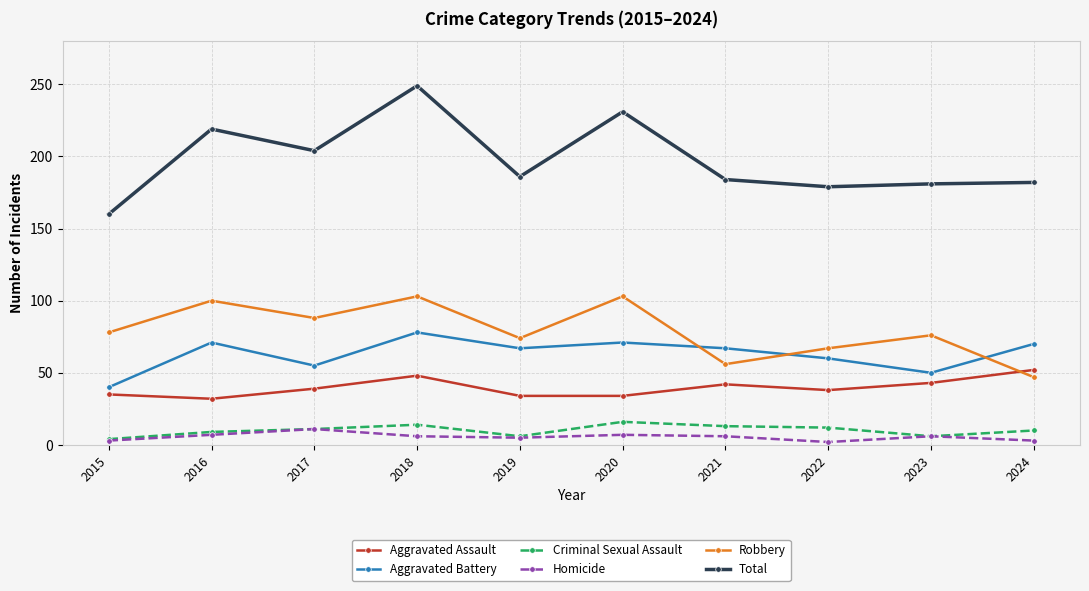

Which series has the largest total across all categories?

Total